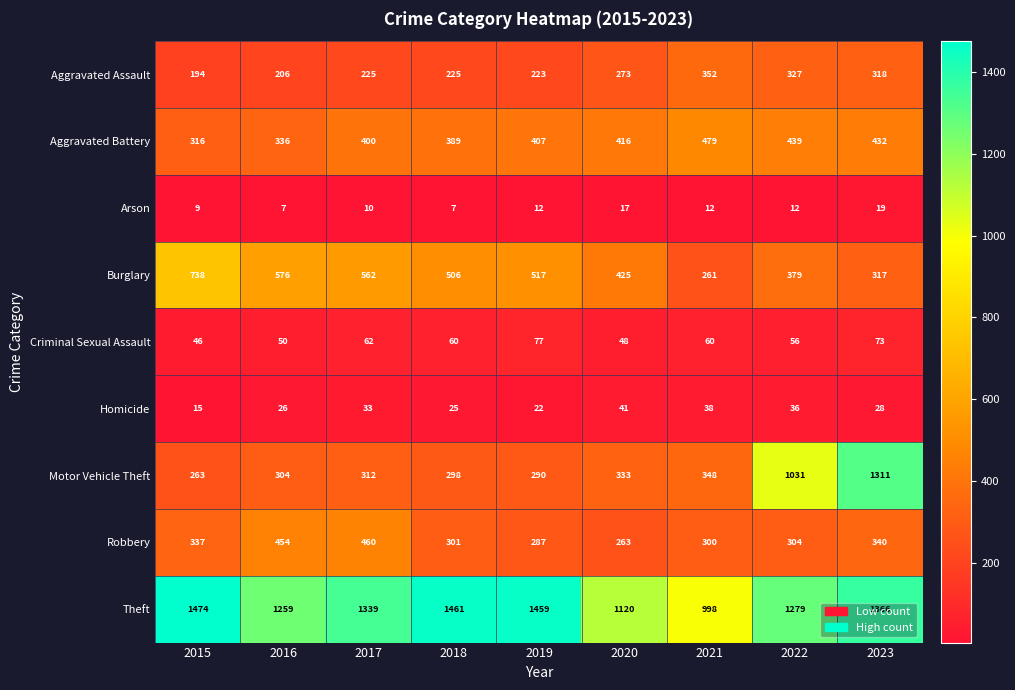

What is the sum of all Aggravated Battery values?

3614